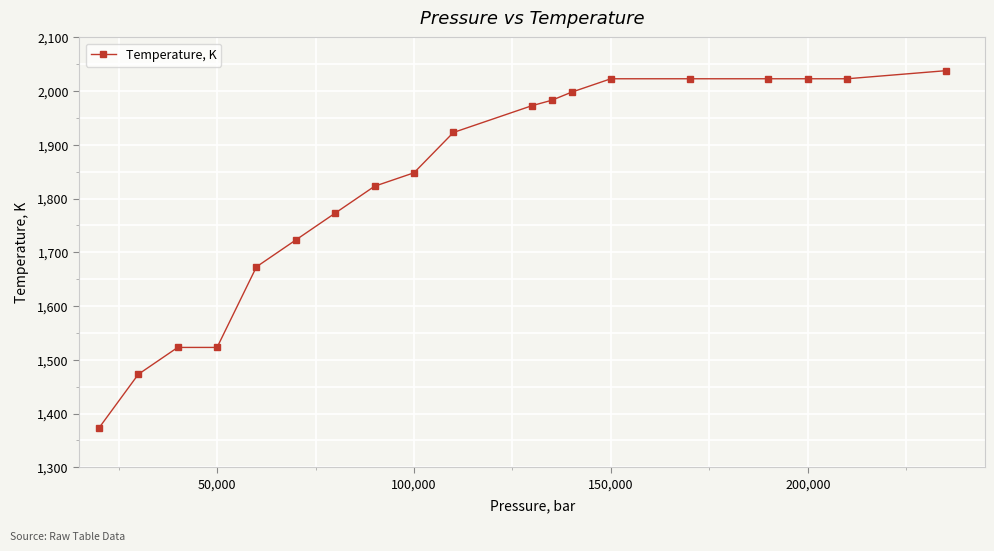

What is the average value?

1830